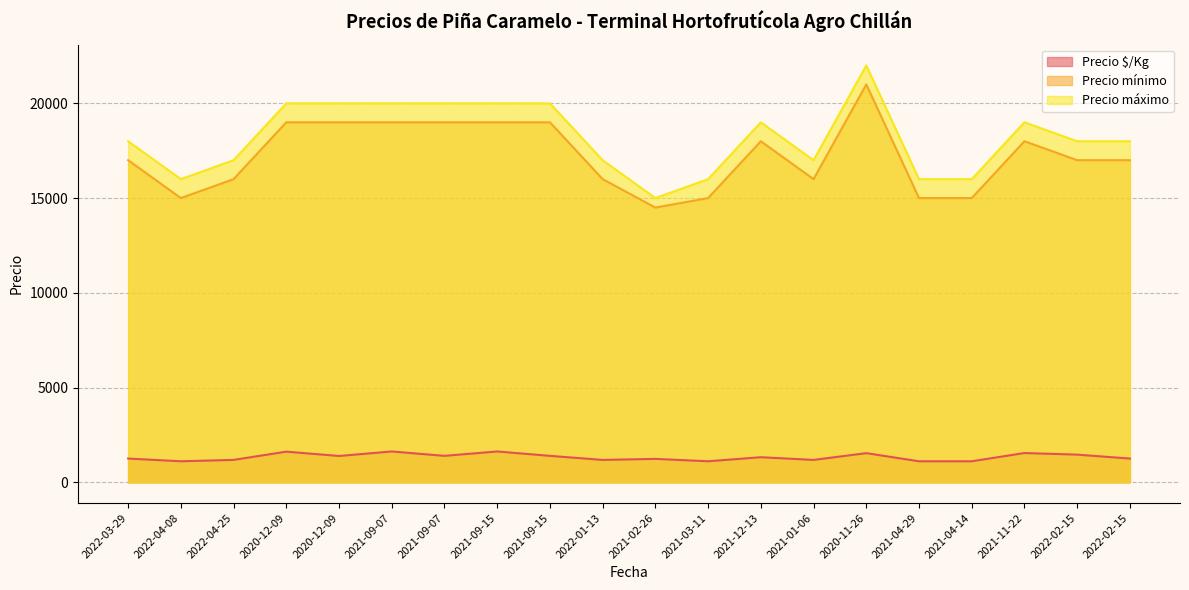

In Precio mínimo, how many points are higher than both neighbors (excluding endpoints)?

3